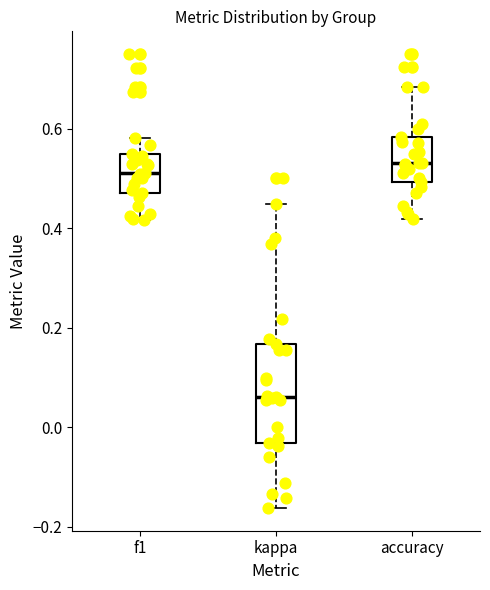

Which box is the tallest, from its lower edge to its upper edge?

kappa